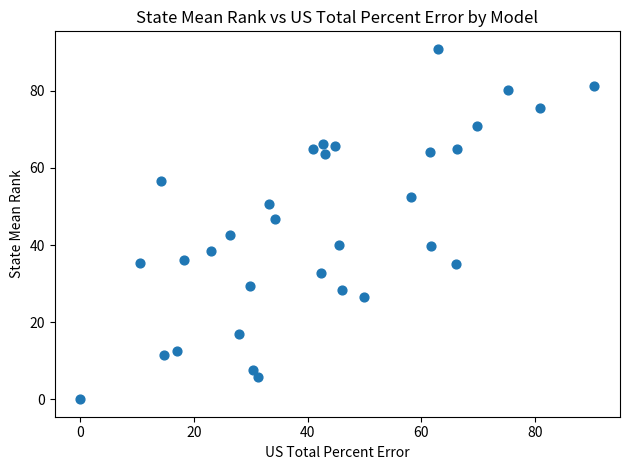

What is the range of X values (max minus min)?

90.4